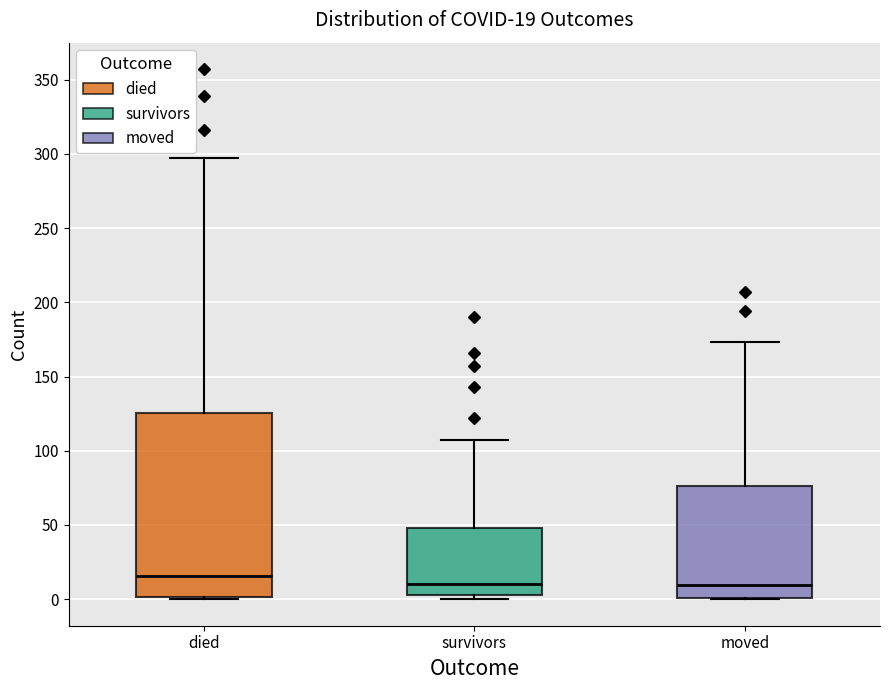

Which box is the tallest, from its lower edge to its upper edge?

died